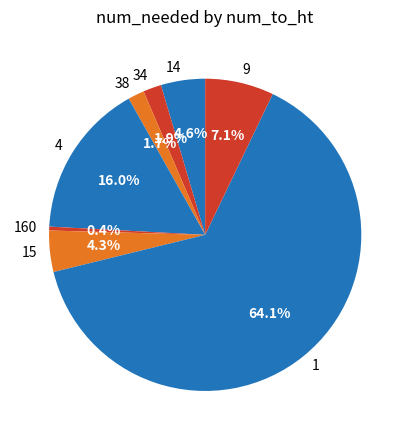

True or false: 15 accounts for 4% of the total.

True